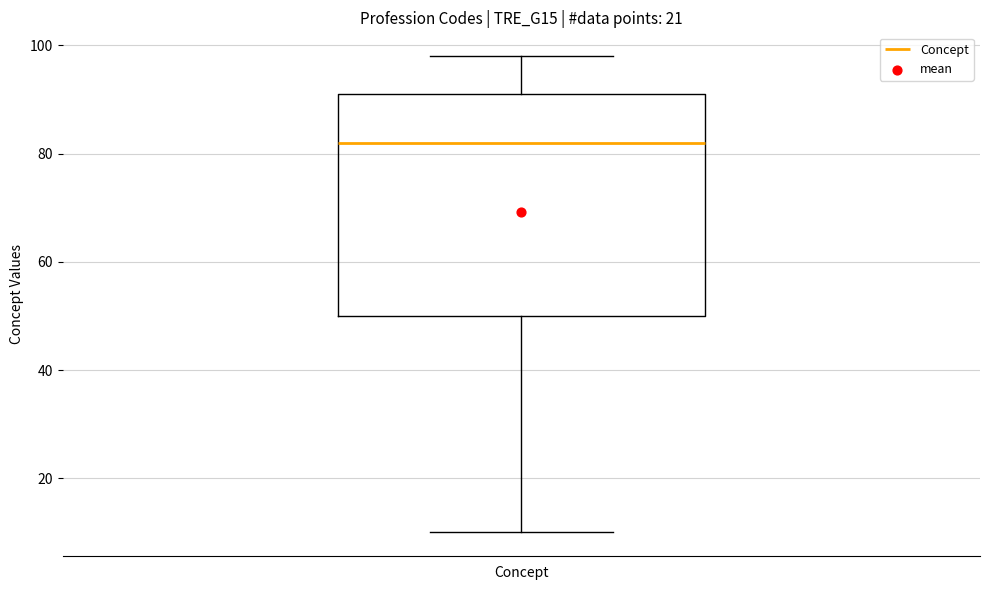

Transcribe this box plot: give where the median line is, the range the box spans, and where the two whiskers end, as read against the y-axis. The values are not printed on the chart, so give them approximately, as read against the axis.

median 82, box 50 to 92, whiskers 10 to 98